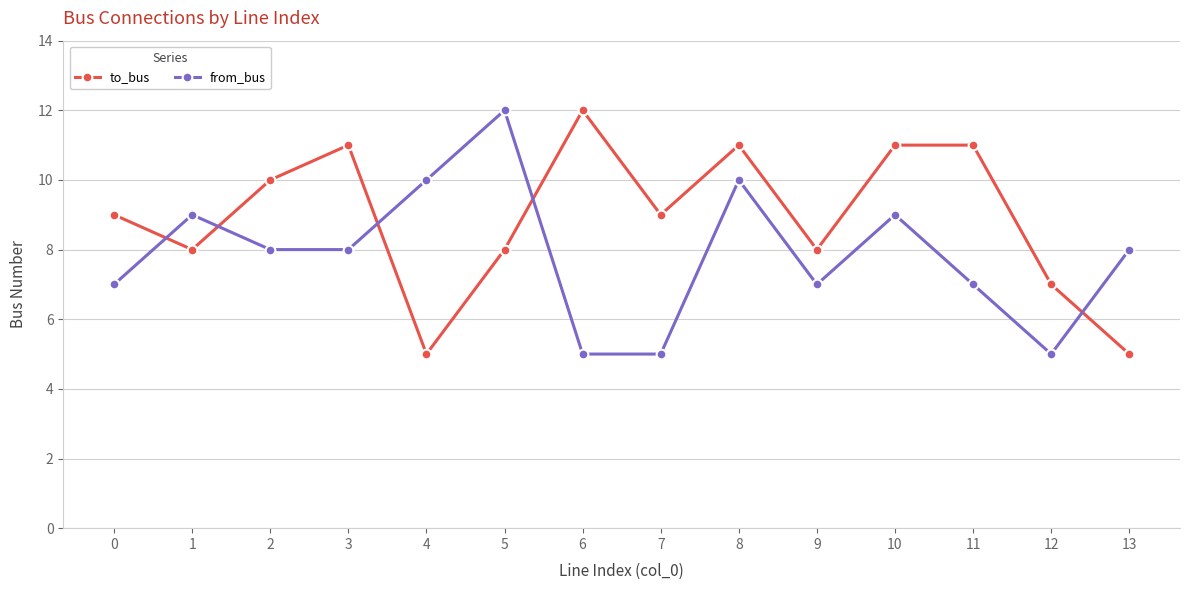

How many lines are shown in the chart?

2